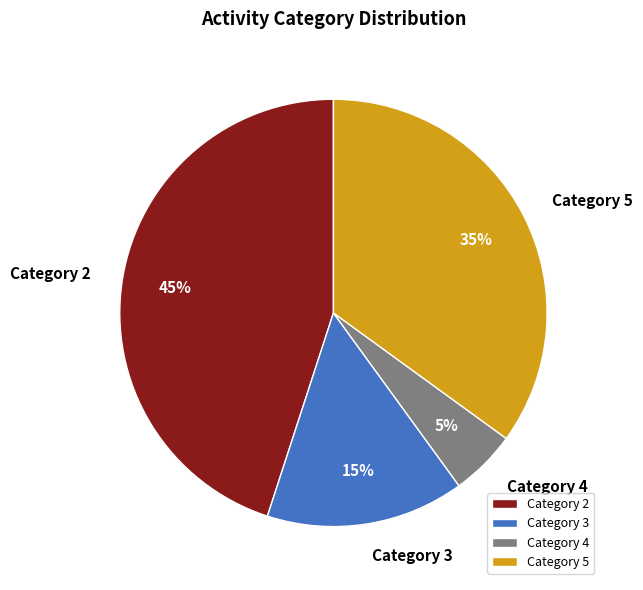

Which has a higher value, Category 4 or Category 2?

Category 2